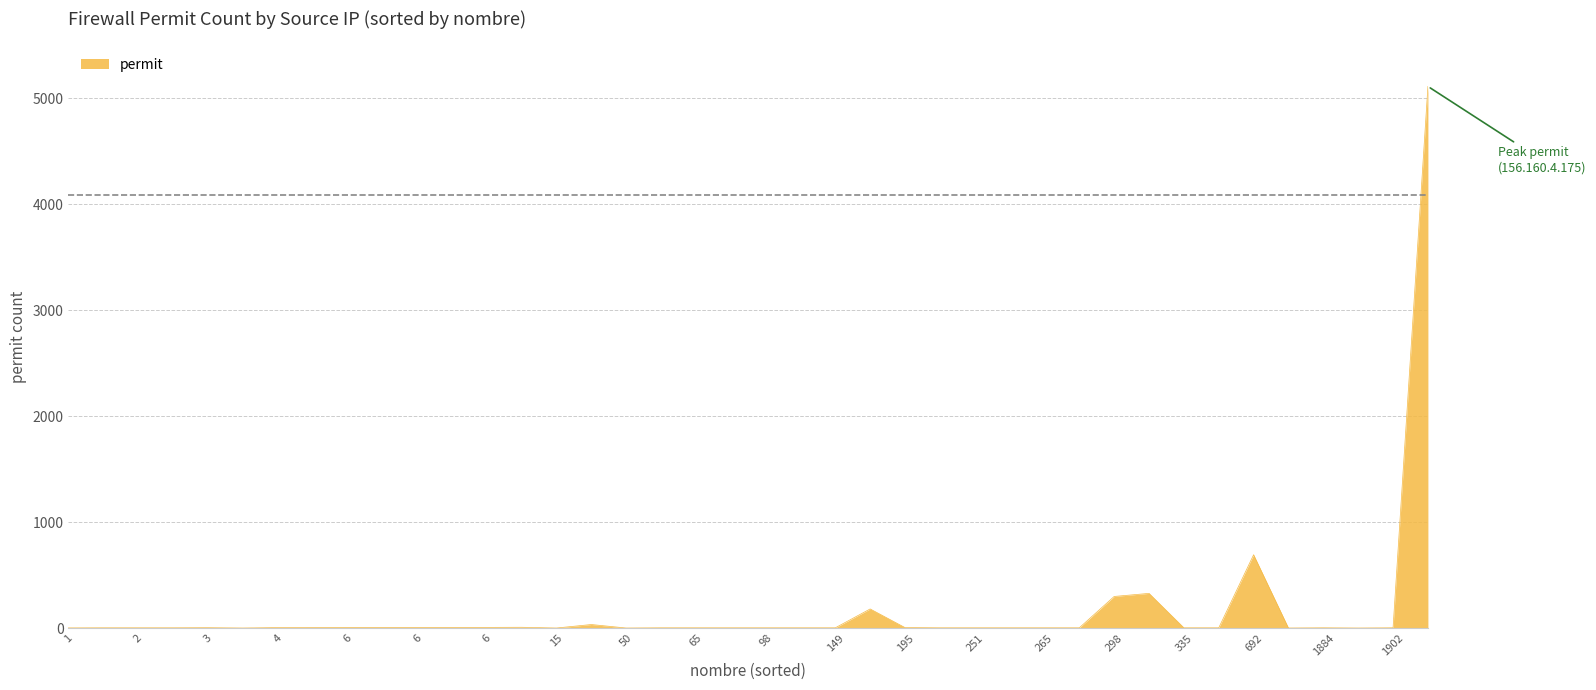

What is the sum of all values?

6734